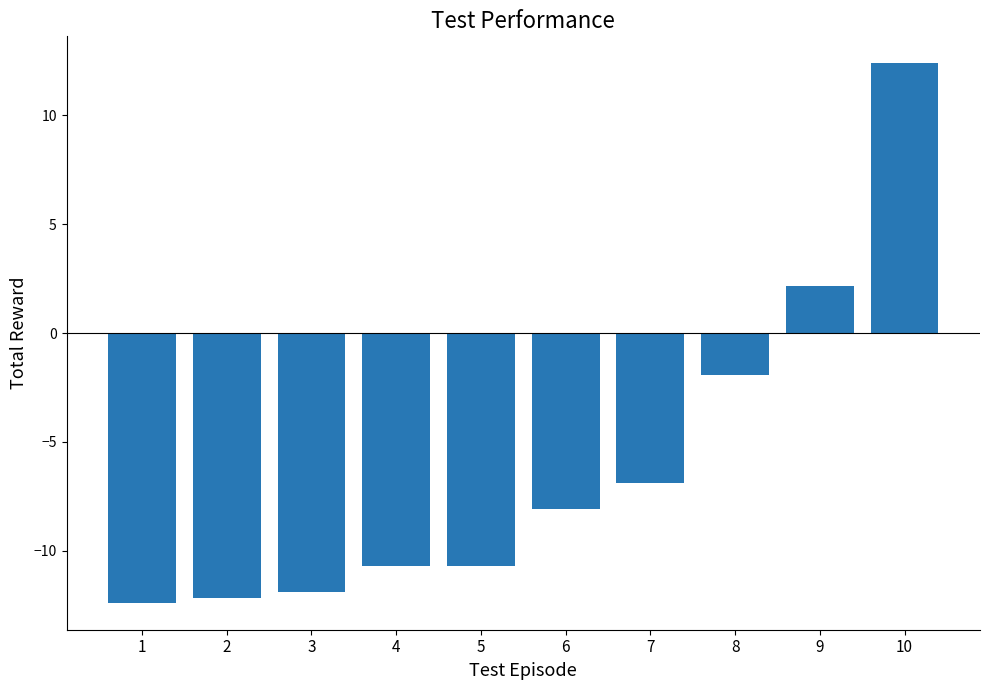

Where is the data nearest to the value 0?

8